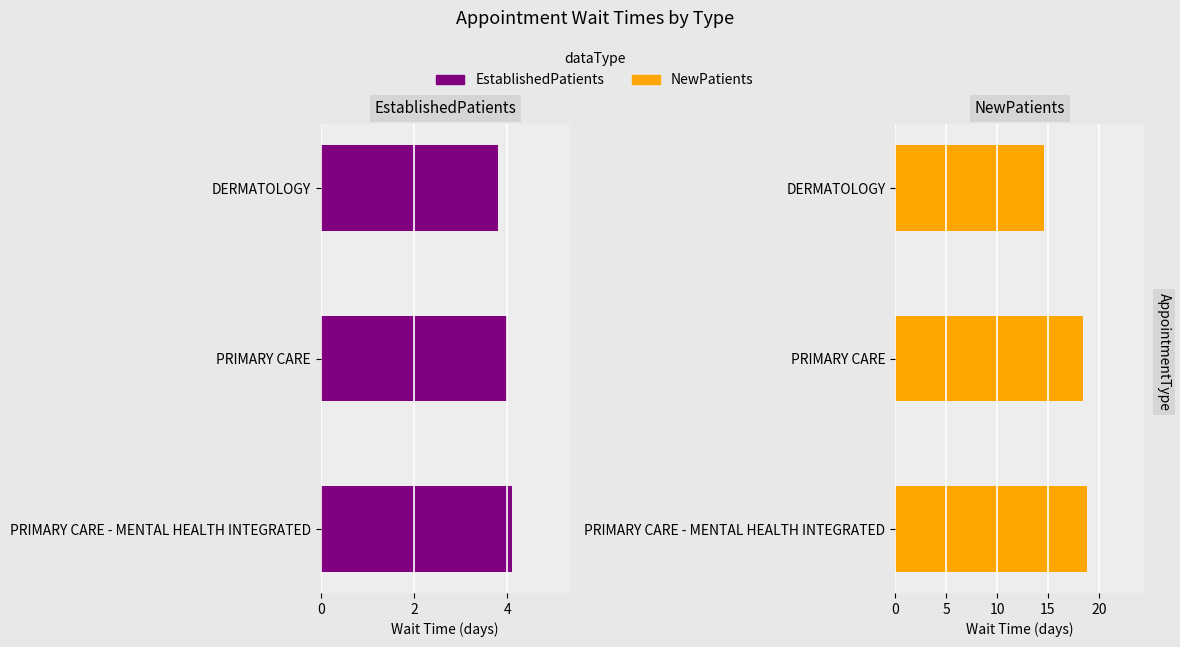

How many groups of bars are there?

3